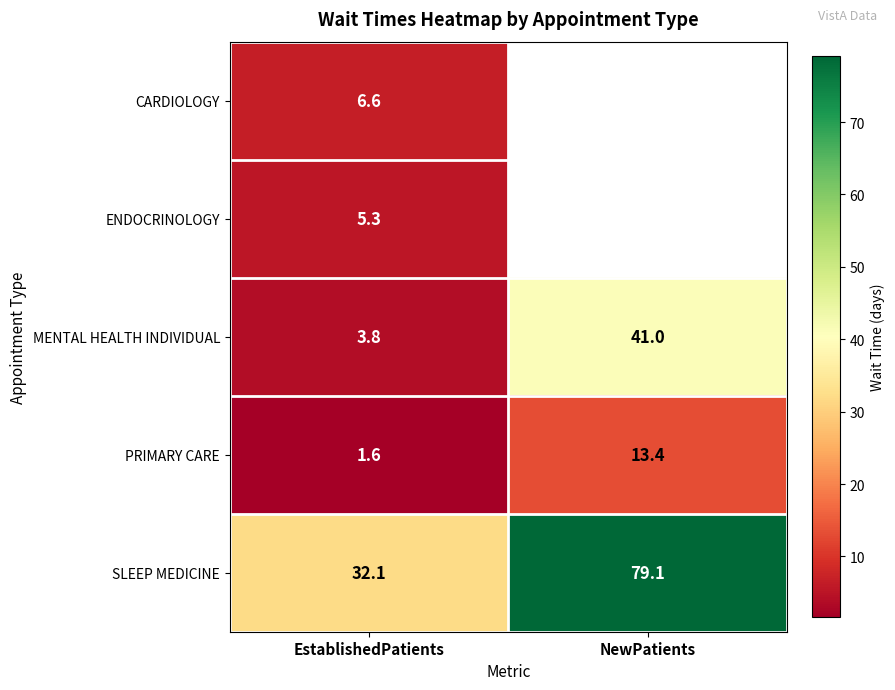

At which label does SLEEP MEDICINE first exceed 79?

NewPatients